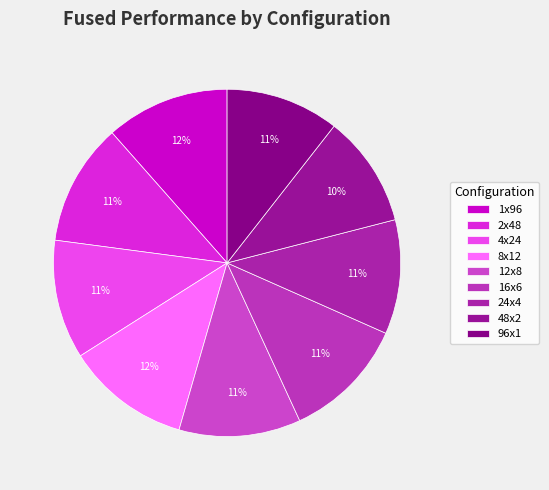

How many slices are in this pie chart?

9